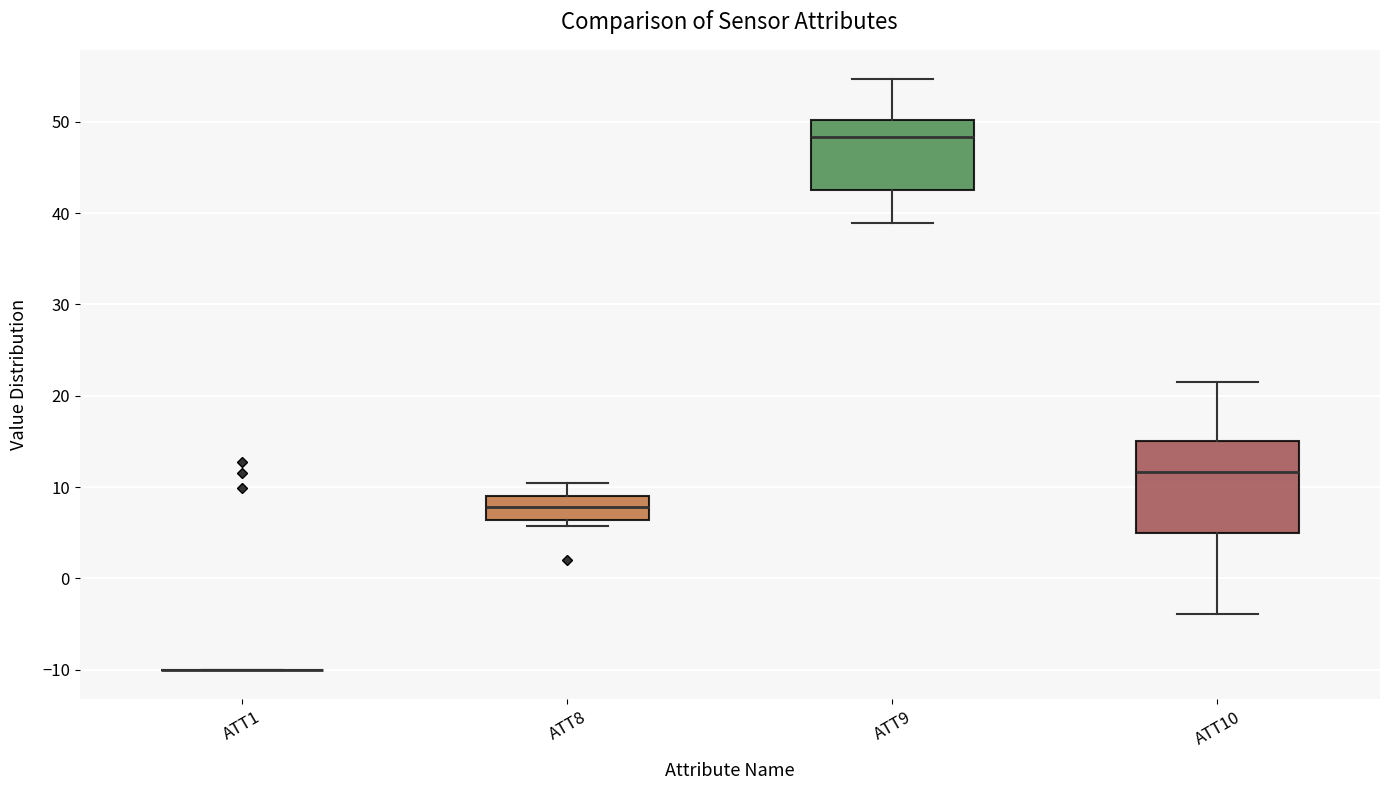

Where is the upper edge of the box for ATT8 on the y-axis? The values are not printed on the chart, so give them approximately, as read against the axis.

9